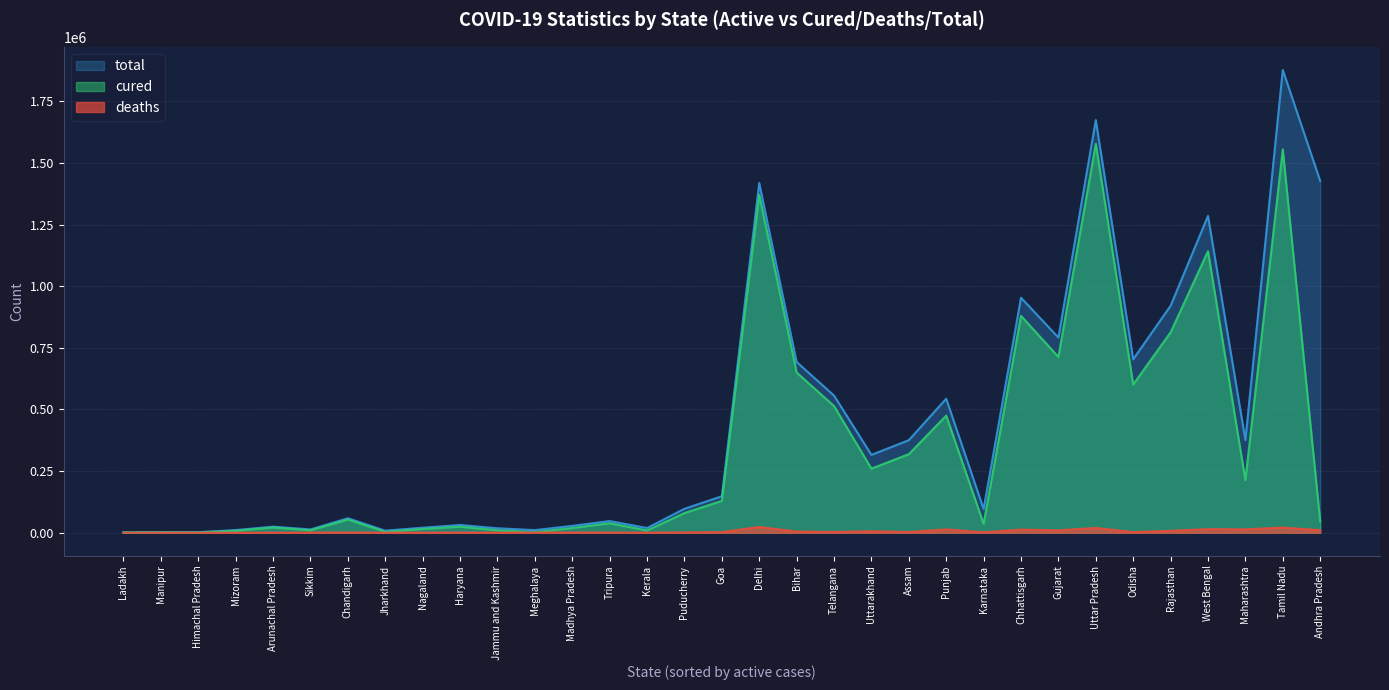

True or false: cured has a value of 823095 at Telangana.

False